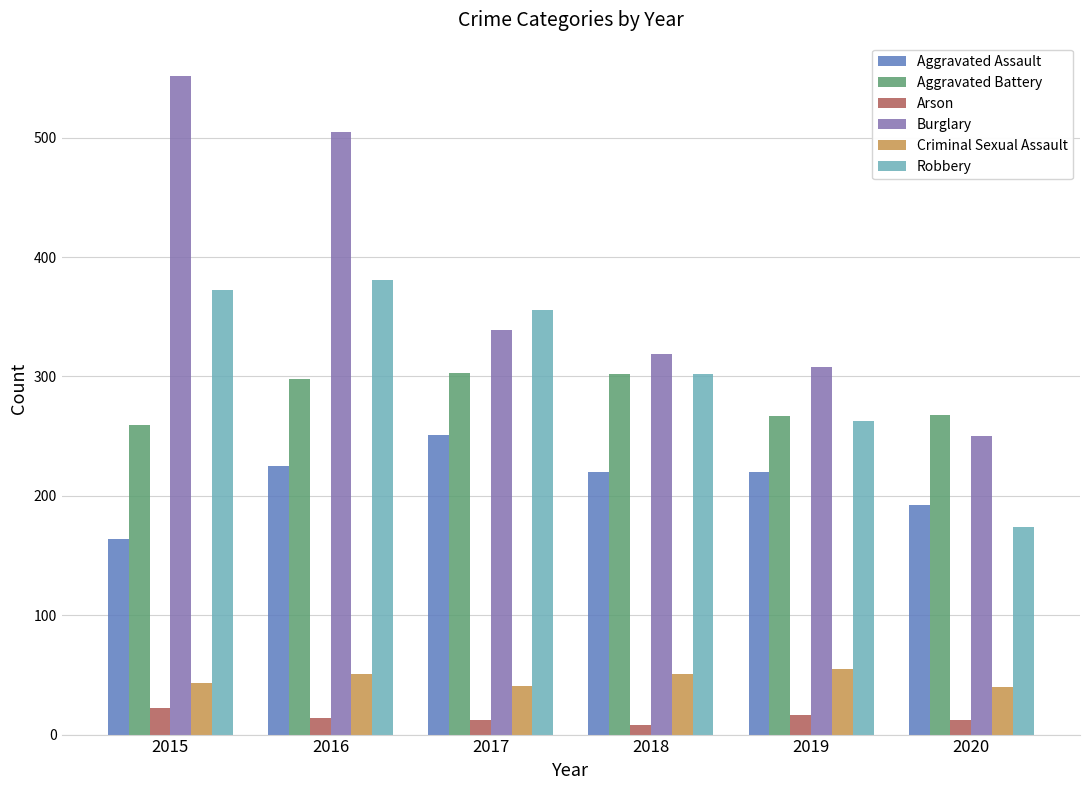

What is the difference between the highest and lowest values at 2019?

292